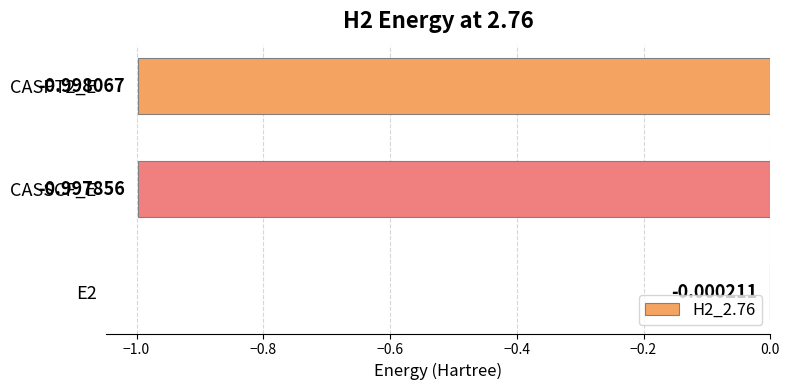

What is the sum of the values at CASPT2_E and E2?

-1.0